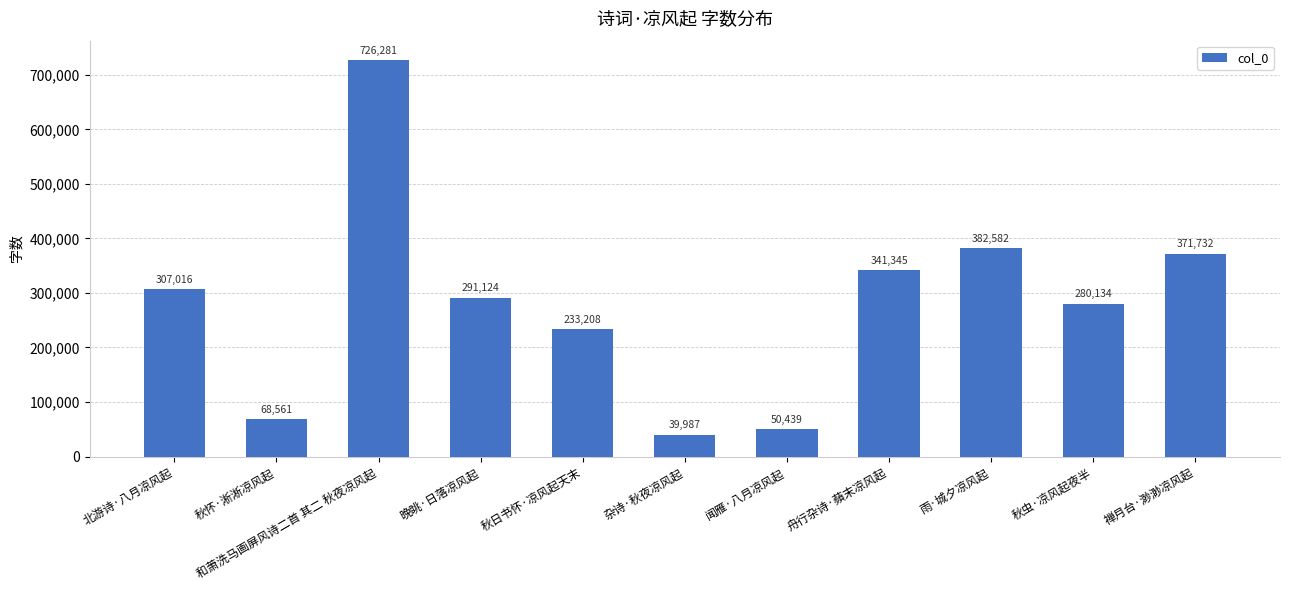

What is the approximate value at 禅月台·渺渺凉风起, to the nearest 50?

371750